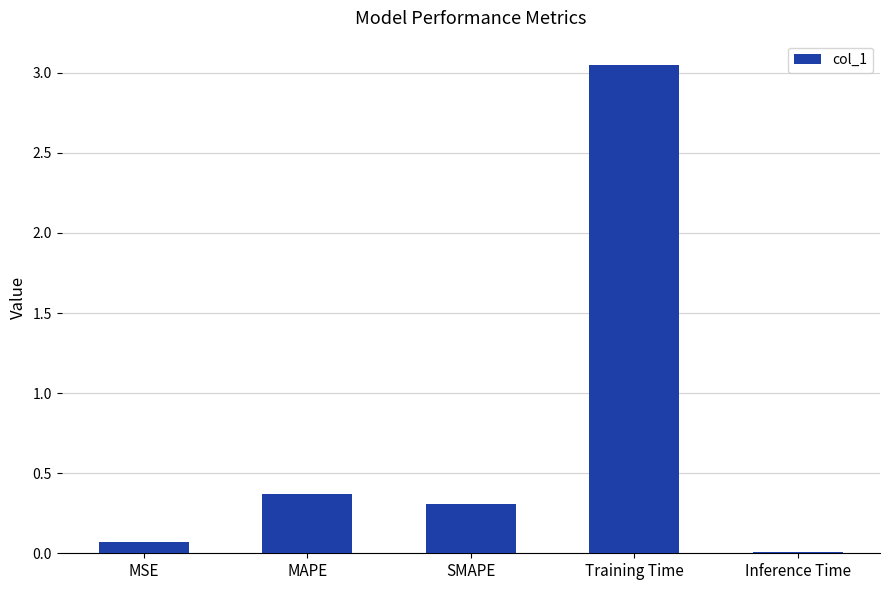

What is the change in value from SMAPE to Training Time?

+2.7